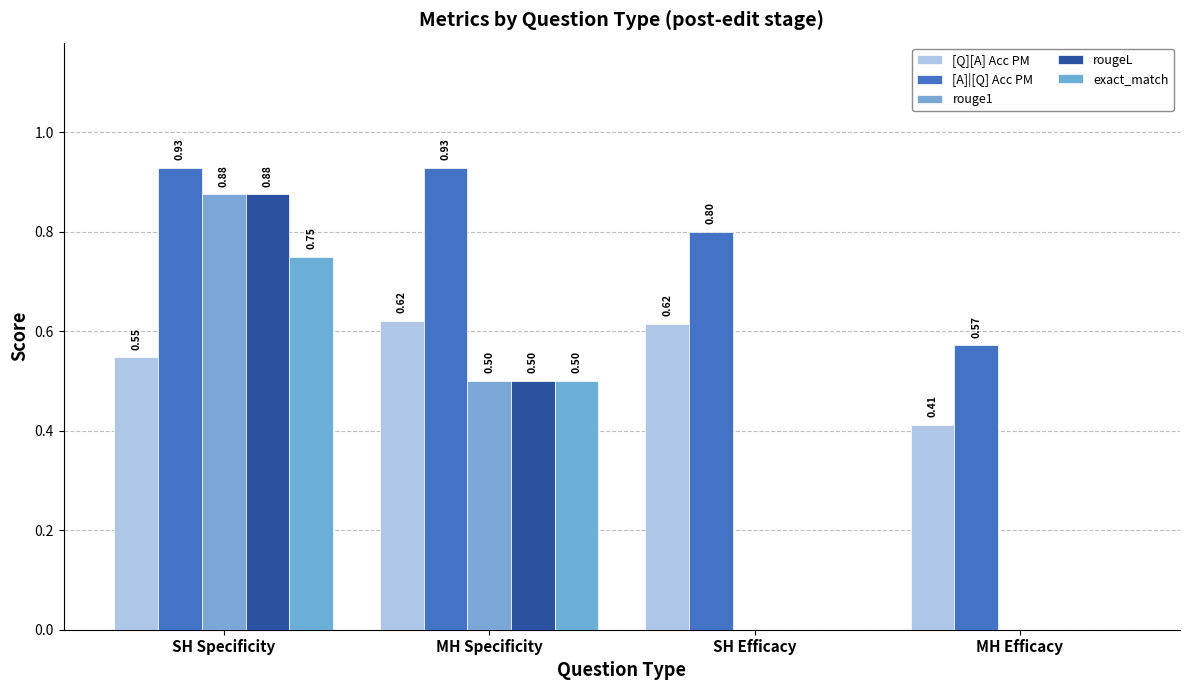

Are the bars horizontal?

No